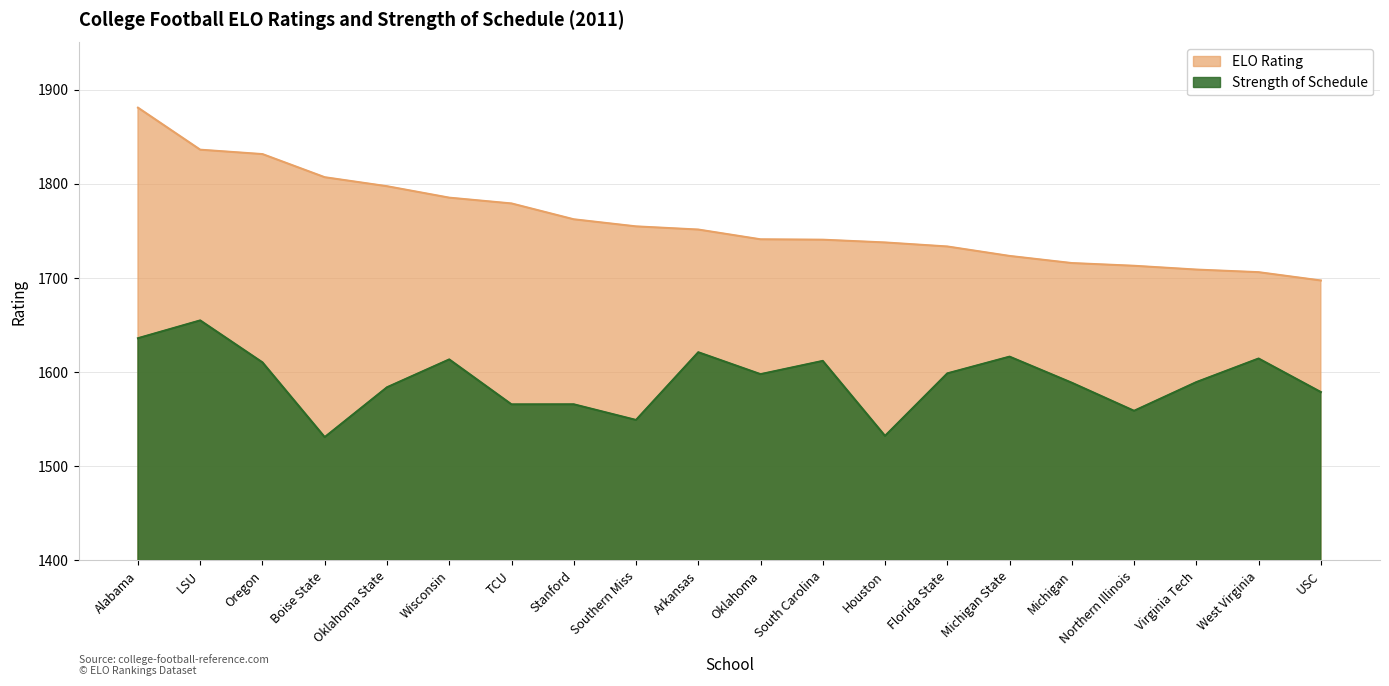

What is the difference between the ELO Rating values at Houston and South Carolina?

2.9